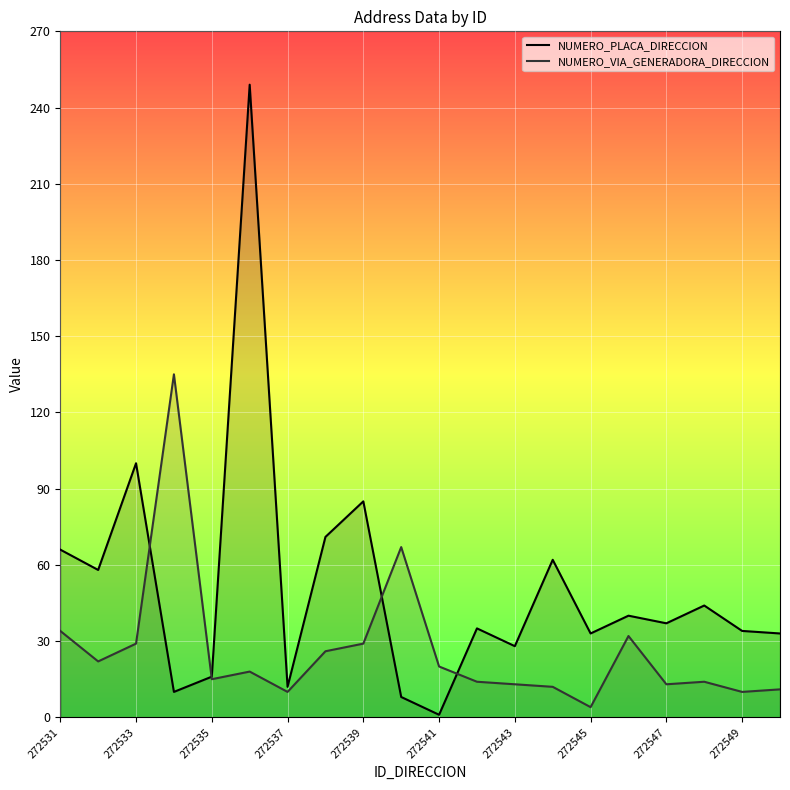

Which series has the largest total across all categories?

NUMERO_PLACA_DIRECCION